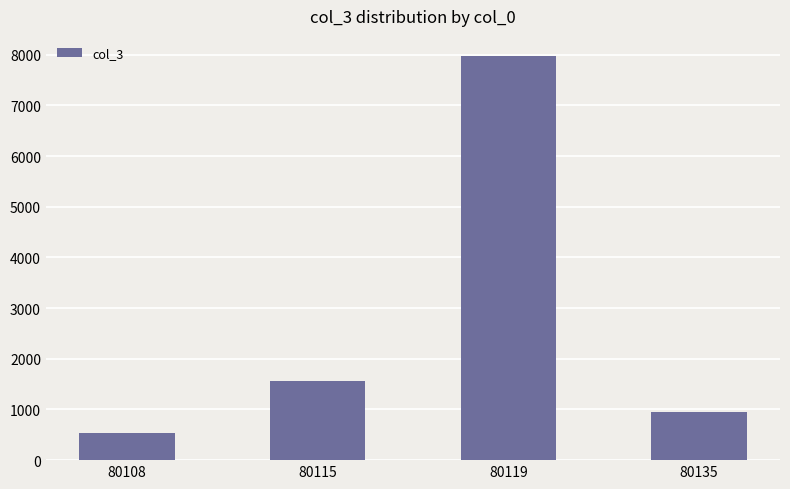

Approximately how many times larger is the value at 80119 compared to 80108?

15.2